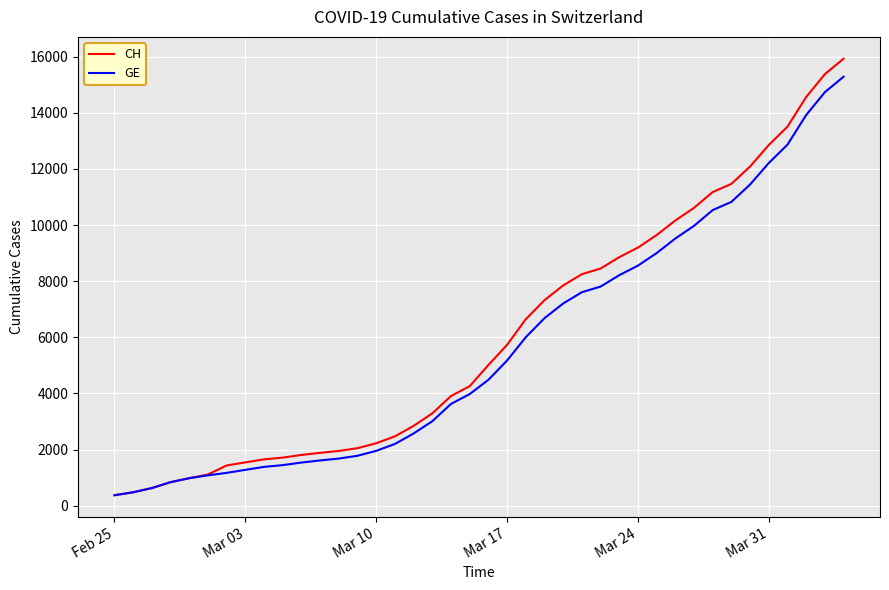

Which series has the widest spread of values?

CH